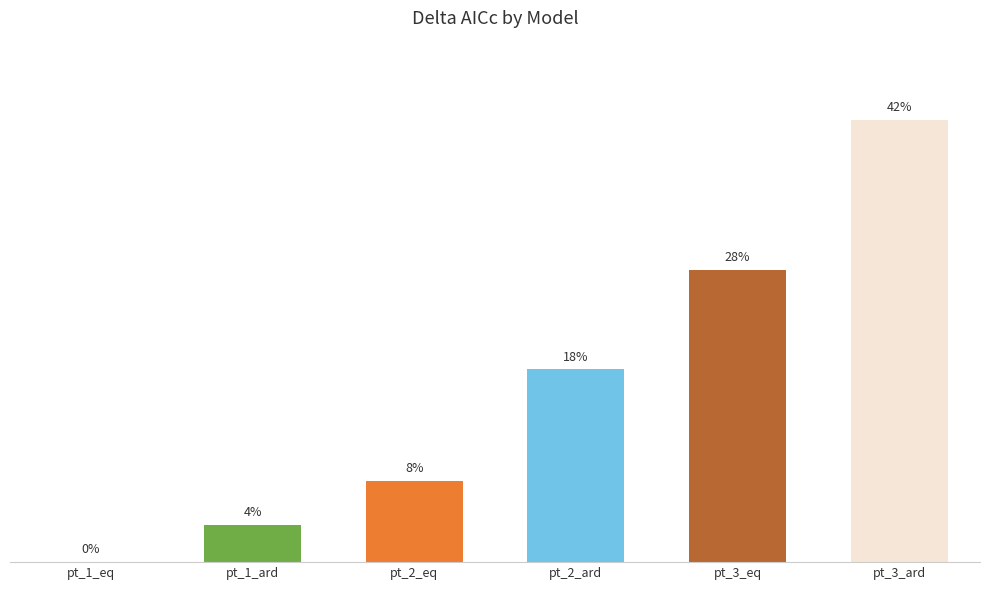

Are the bars horizontal?

No